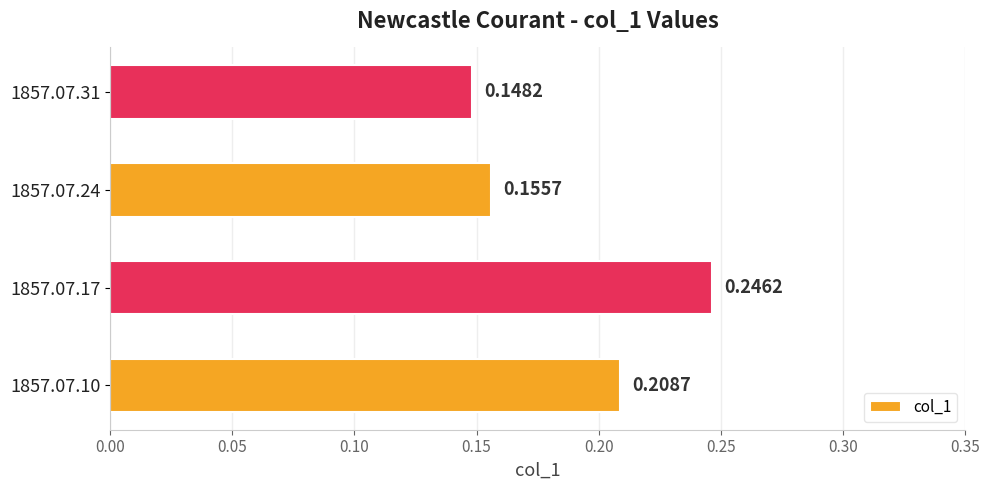

Are the bars horizontal?

Yes